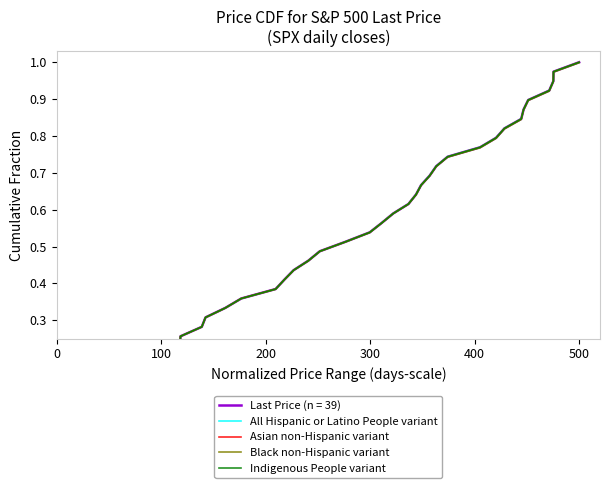

What is the approximate value of Asian non-Hispanic variant at 10?

0.3